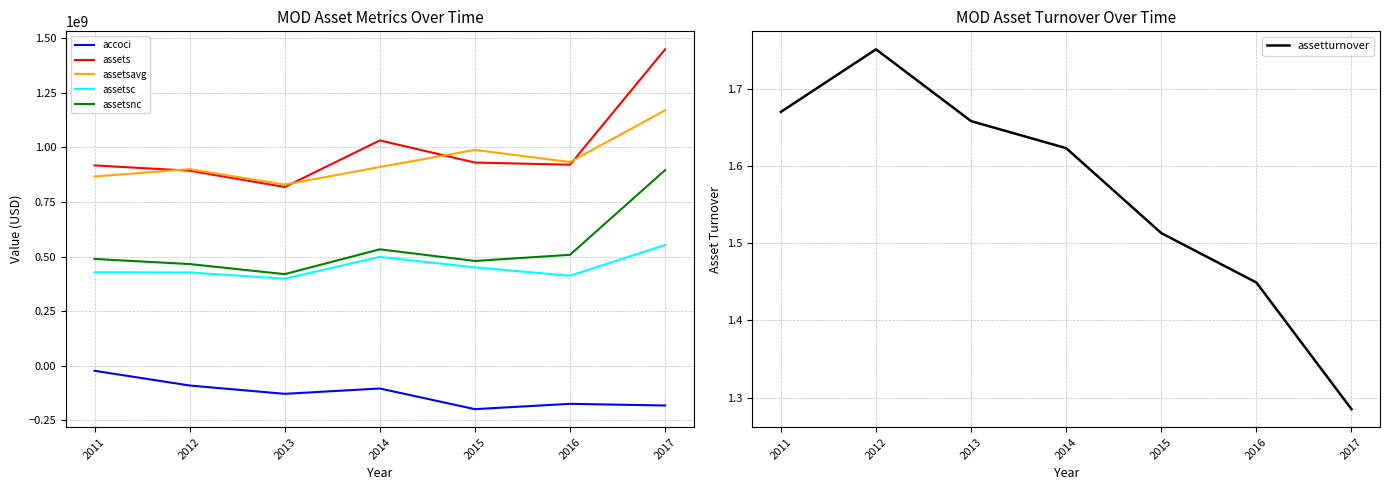

Between 2015 and 2017, which is larger?

2017